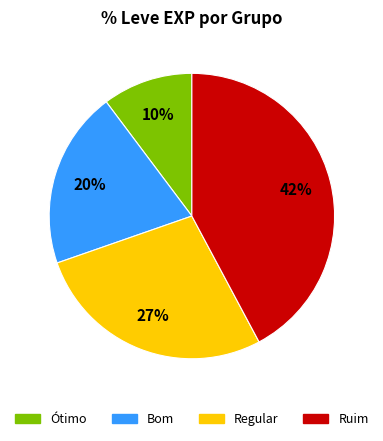

Is there any slice that represents more than half of the pie?

No